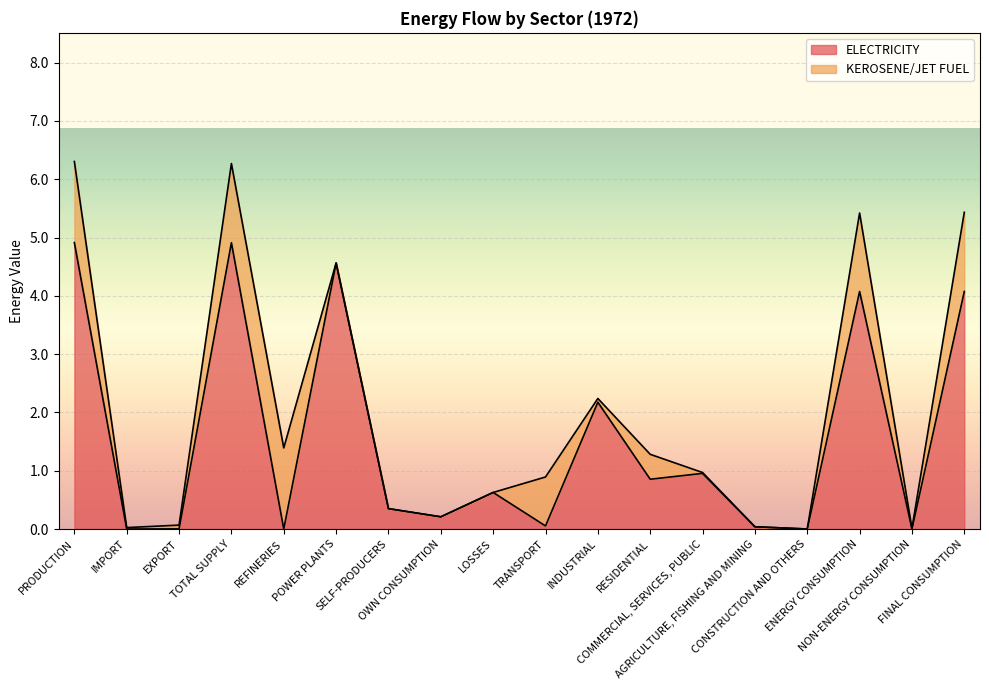

What is the highest value of the ELECTRICITY series?

4.9